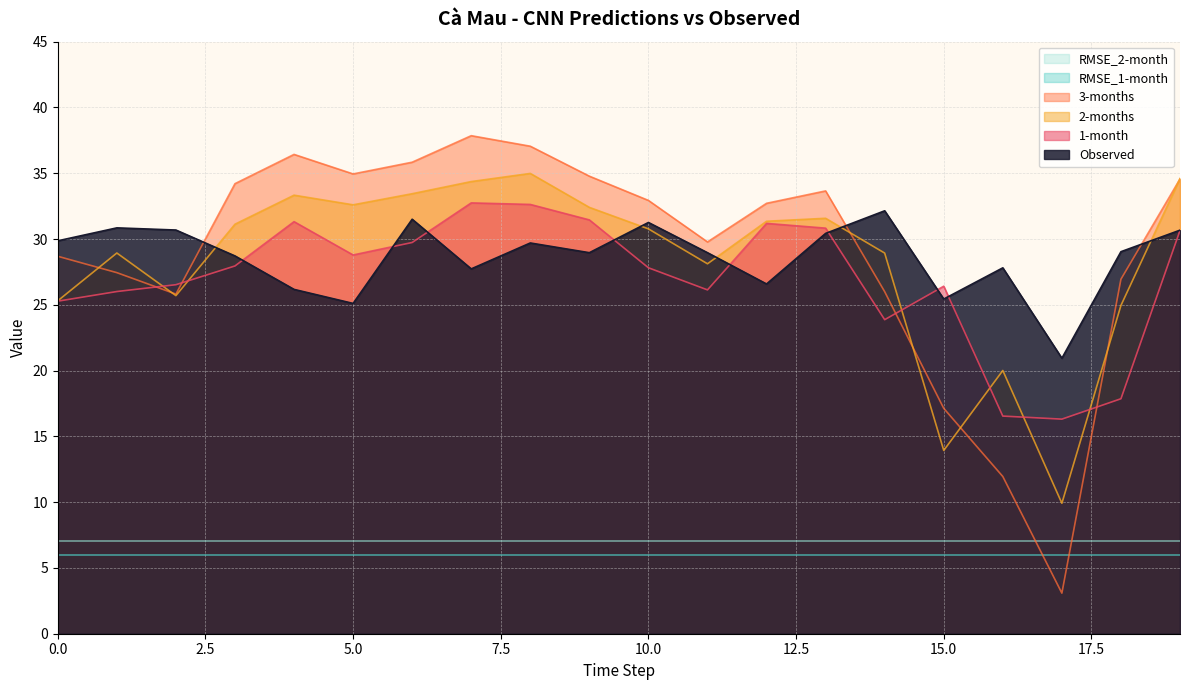

True or false: 1-month has more than 1 interior local peaks.

True